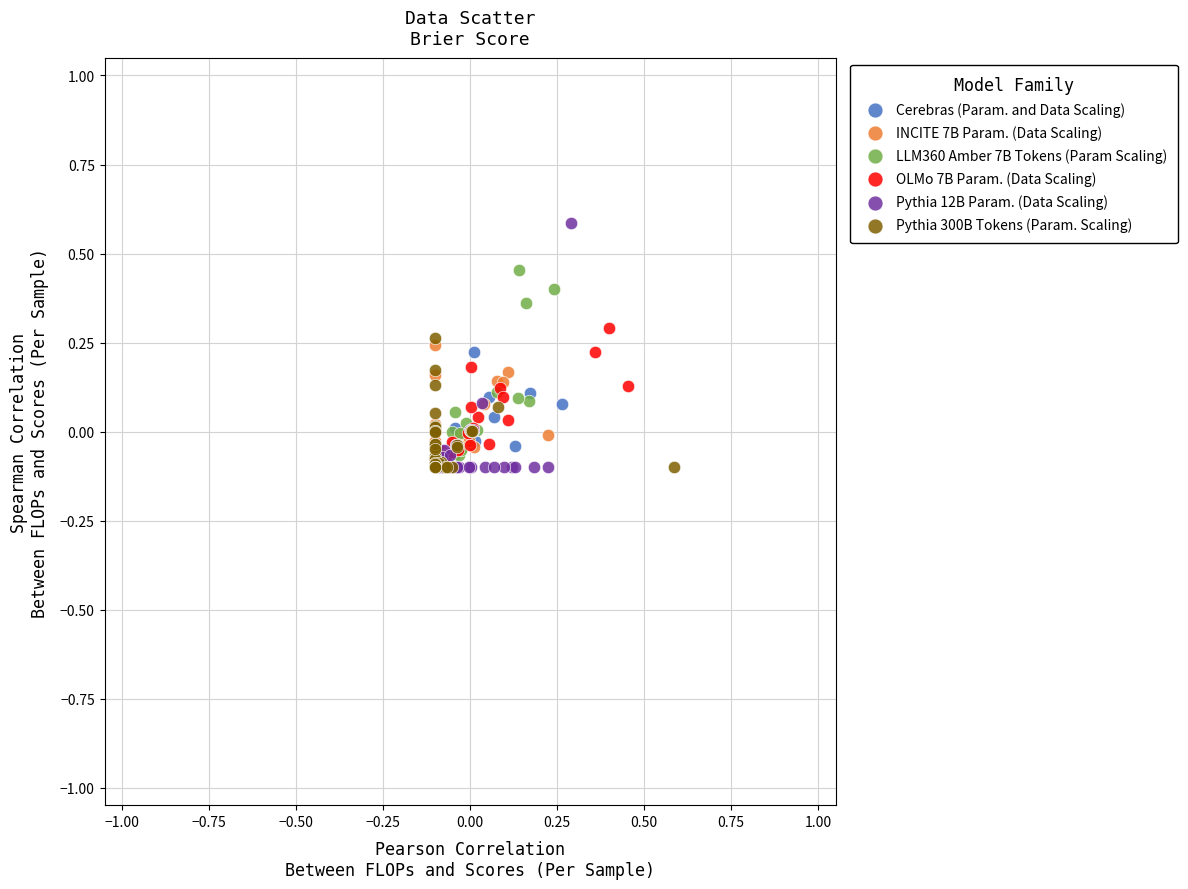

Which series contains the highest Y value?

Pythia 12B Param. (Data Scaling)